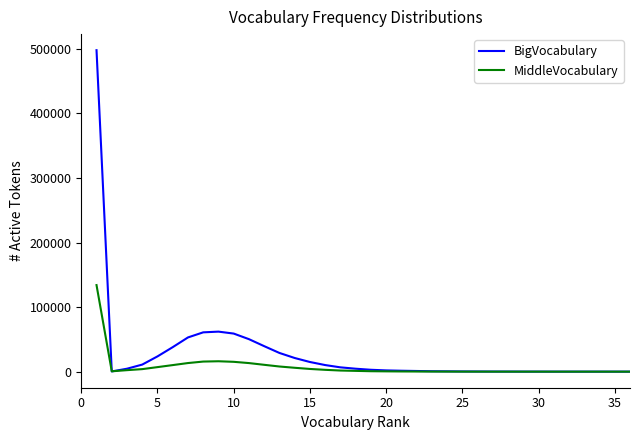

True or false: MiddleVocabulary has more than 0 points higher than both neighbors.

True